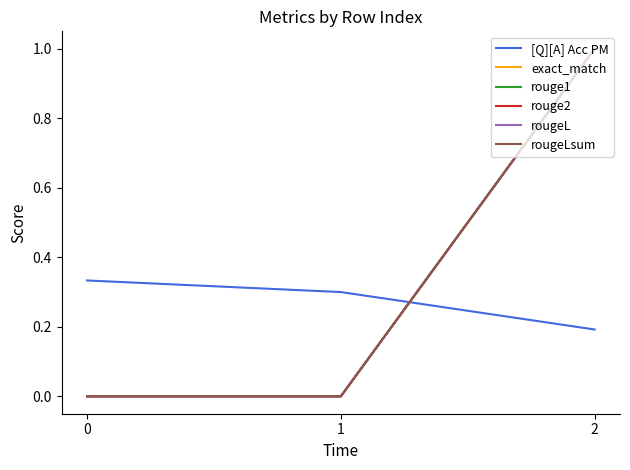

Does the chart have visible grid lines?

No